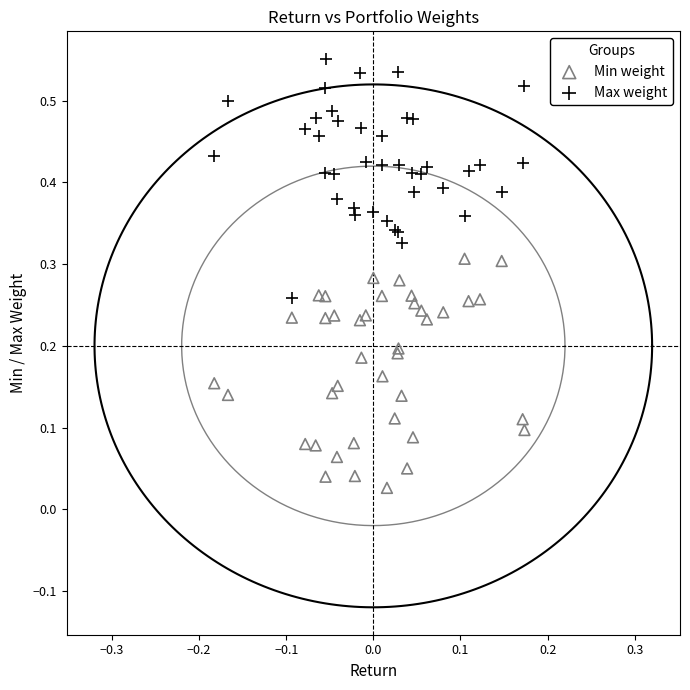

Which series reaches the maximum Y coordinate?

Max weight